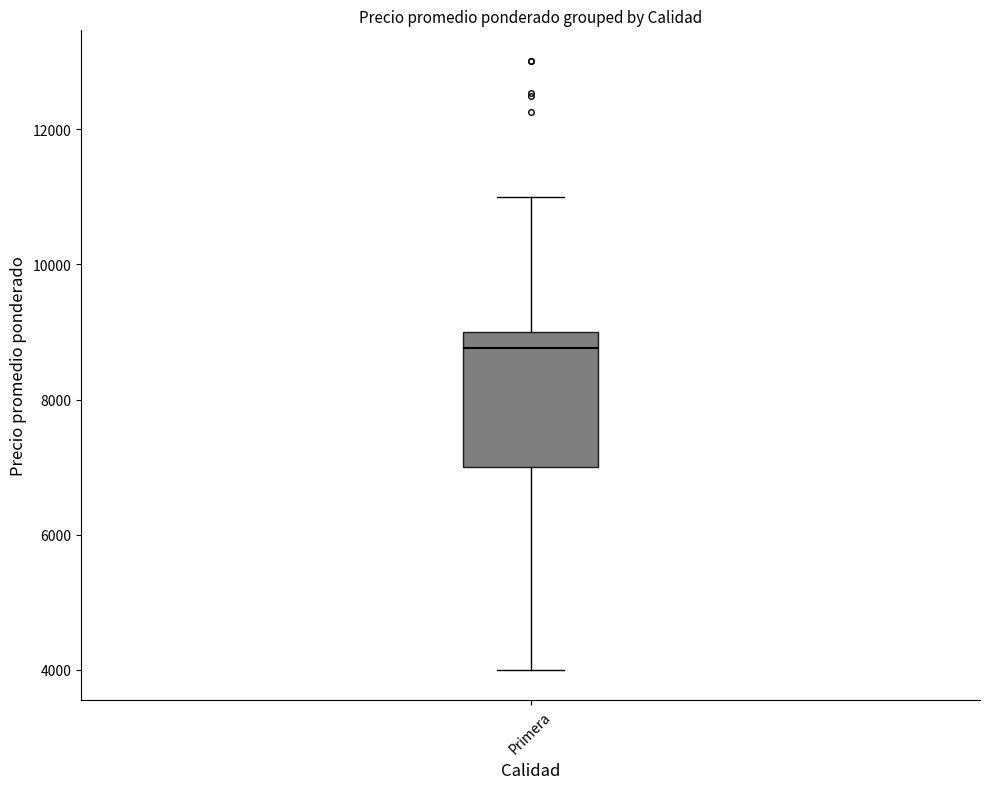

Where does the upper whisker of the box for Primera end on the y-axis? The values are not printed on the chart, so give them approximately, as read against the axis.

11000